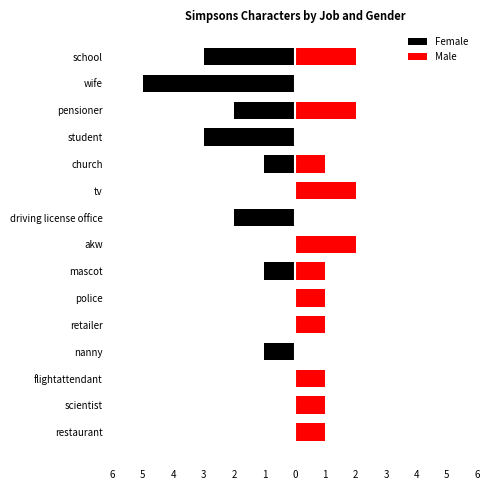

What is the difference between the second highest and second lowest values in the Female series?

3